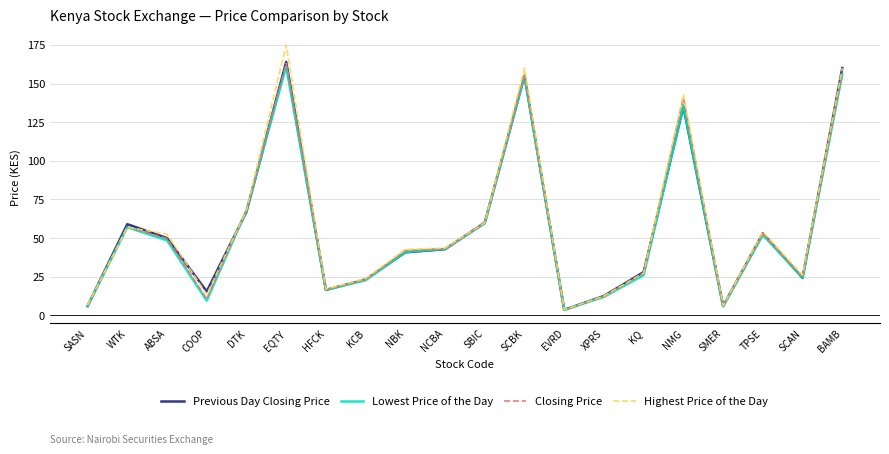

How many series are shown in this chart?

4